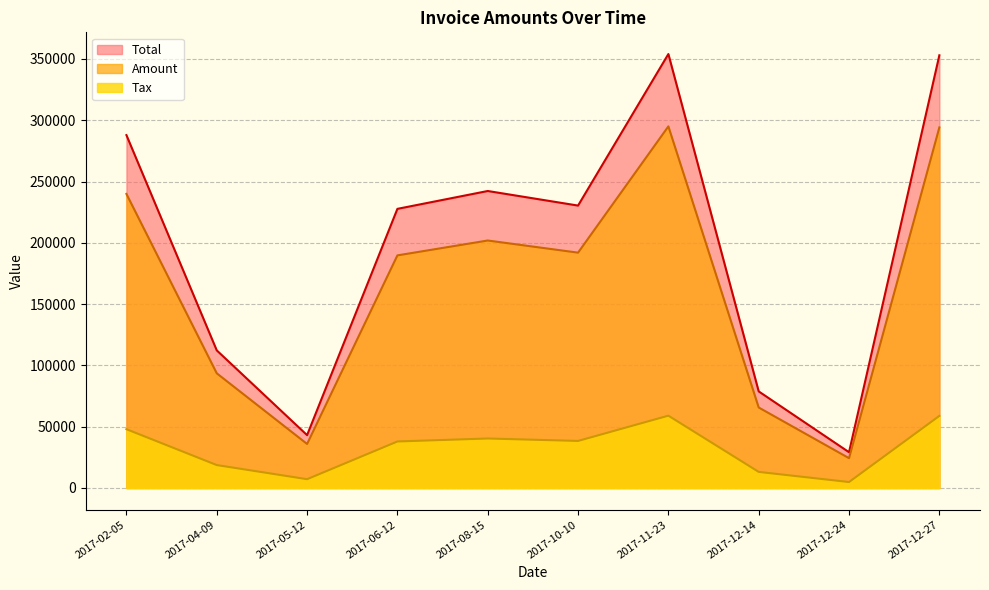

Is the value of Tax at 2017-04-09 greater than the value of Total at 2017-06-12?

No